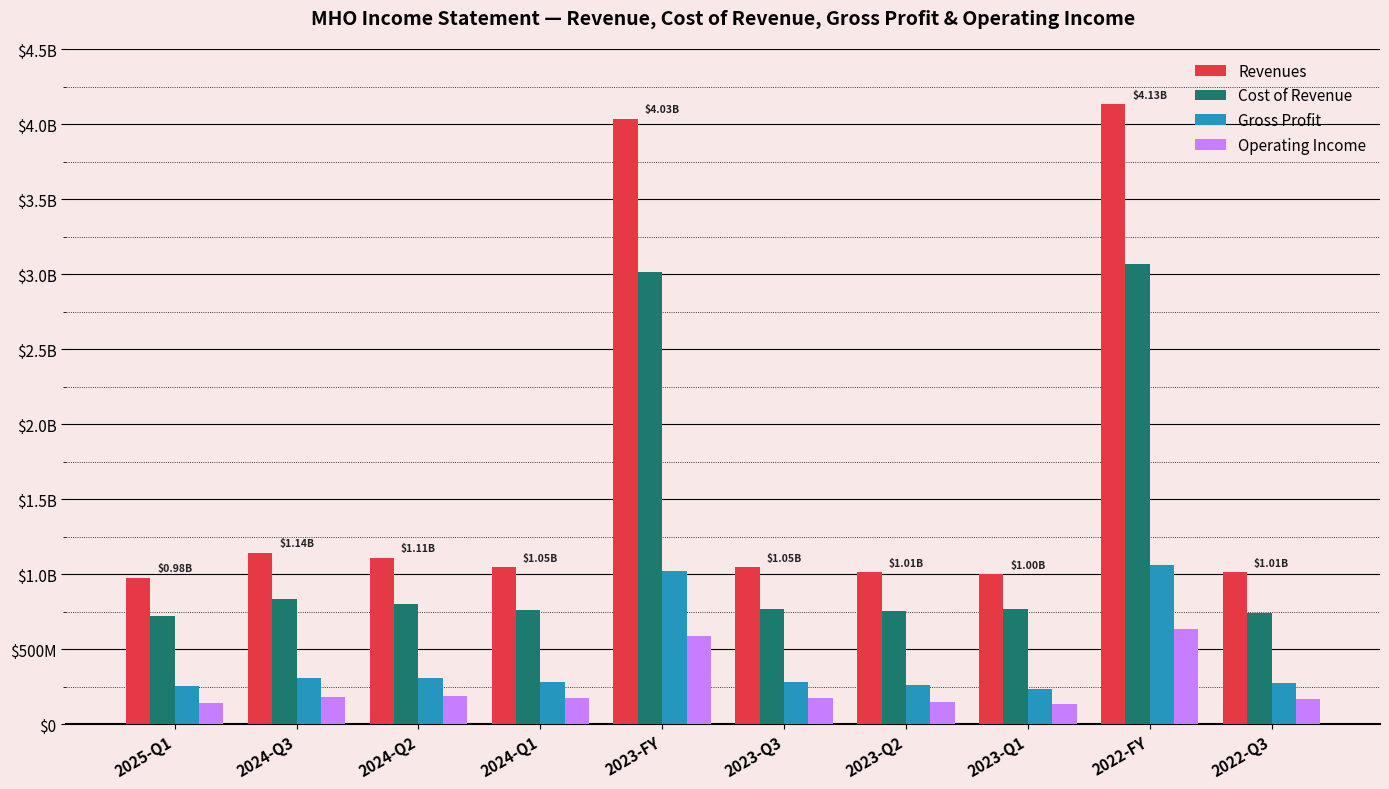

Is it true that Cost of Revenue equals 833468000 at 2024-Q3?

True